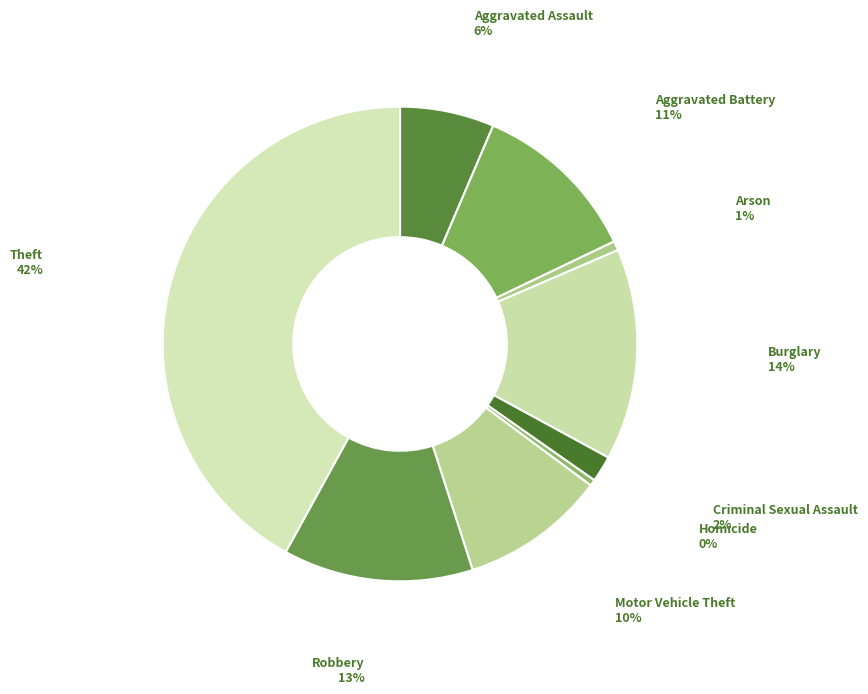

To the nearest percent, what is the average slice percentage?

11%